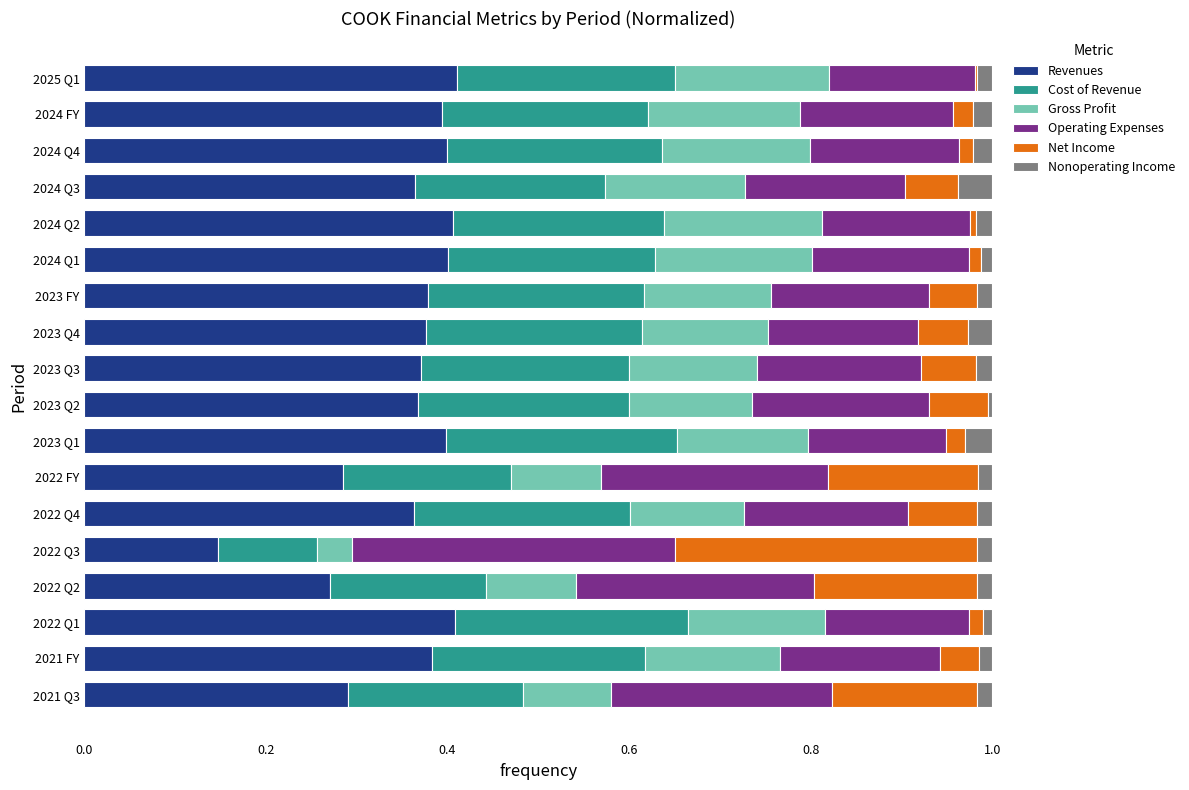

The Revenues series shows 0.6 at 2023 Q3. True or false?

False